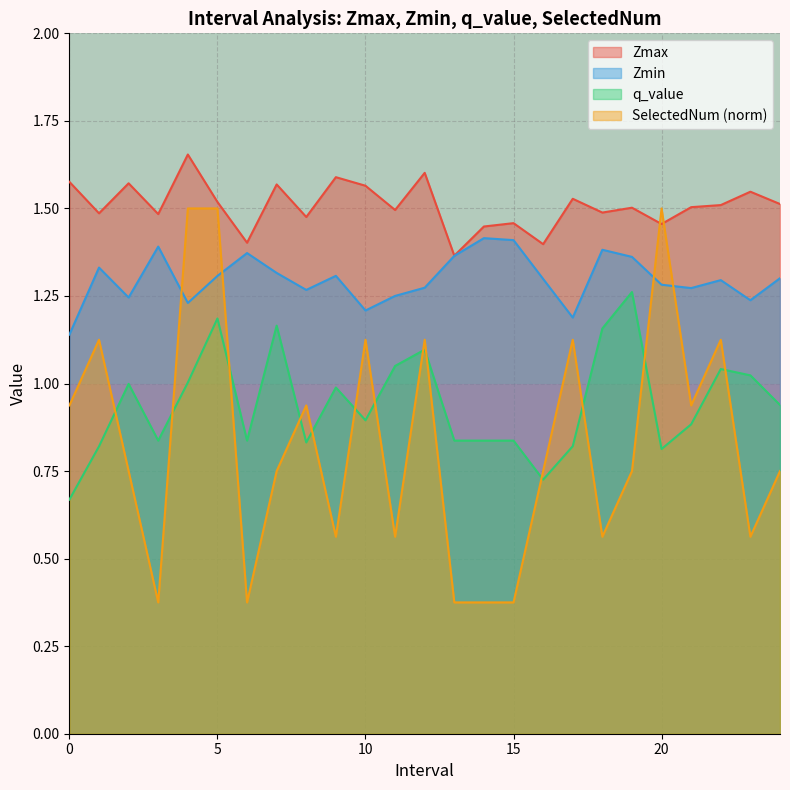

Which series ends up on top after the final intersection of Zmin and SelectedNum (norm)?

Zmin